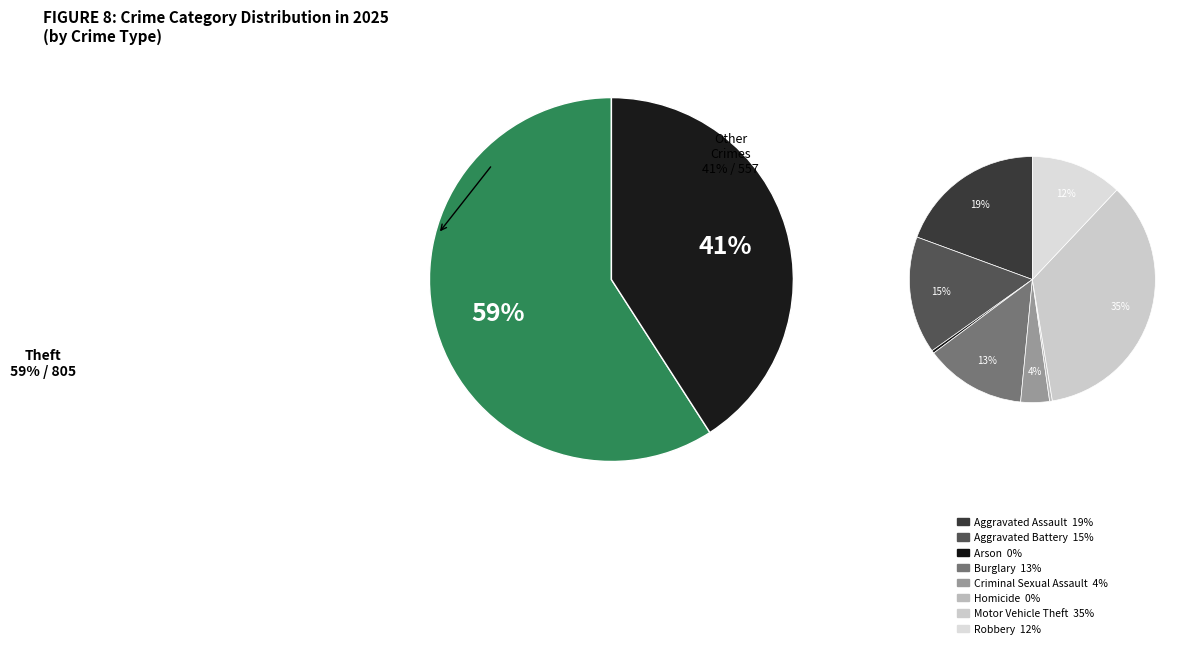

Is there a majority slice in this chart?

Yes